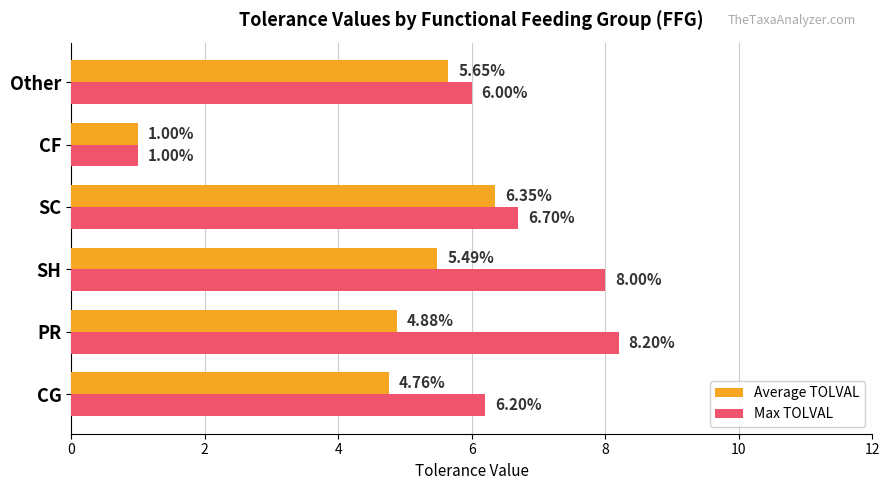

How many distinct data groups are displayed?

2